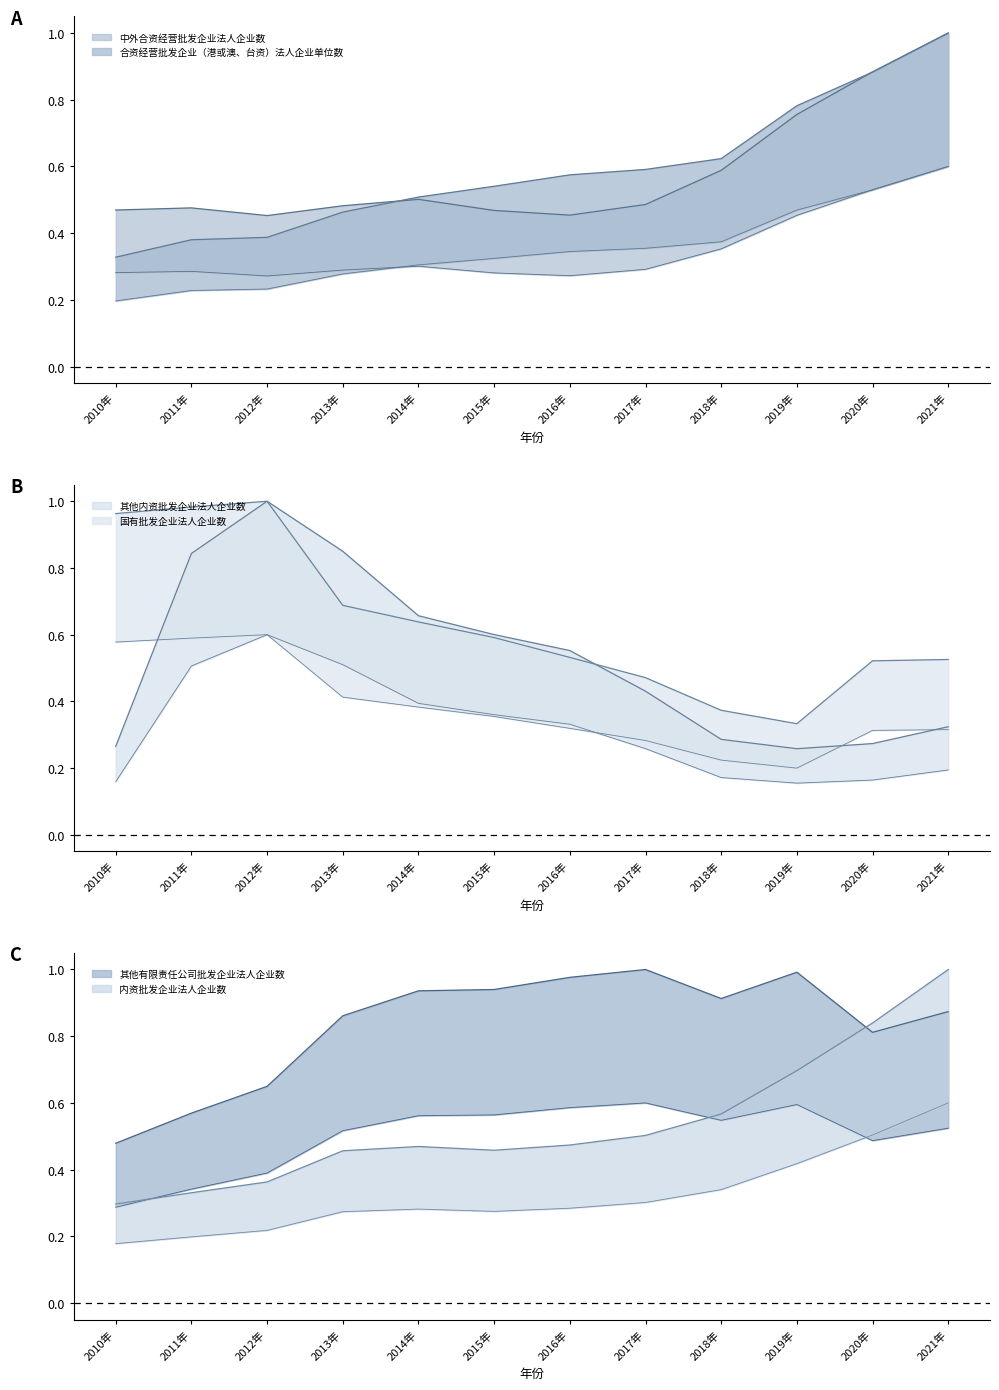

True or false: 其他内资批发企业法人企业数 has a value of 0.4 at 2015年.

True